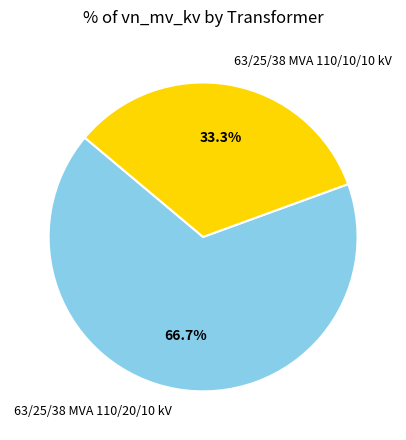

Is the sum of 63/25/38 MVA 110/10/10 kV and 63/25/38 MVA 110/20/10 kV greater than half?

Yes